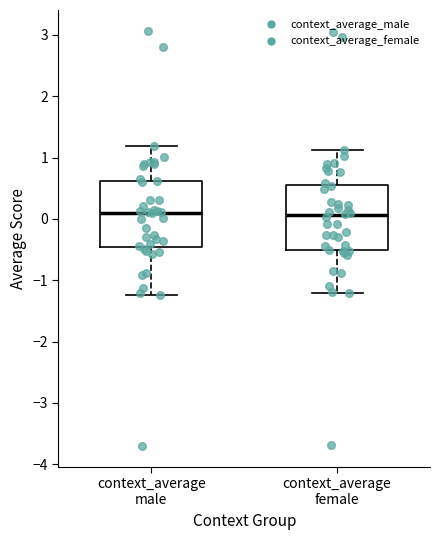

Where does the upper whisker of the box for context_average female end on the y-axis? The values are not printed on the chart, so give them approximately, as read against the axis.

1.1